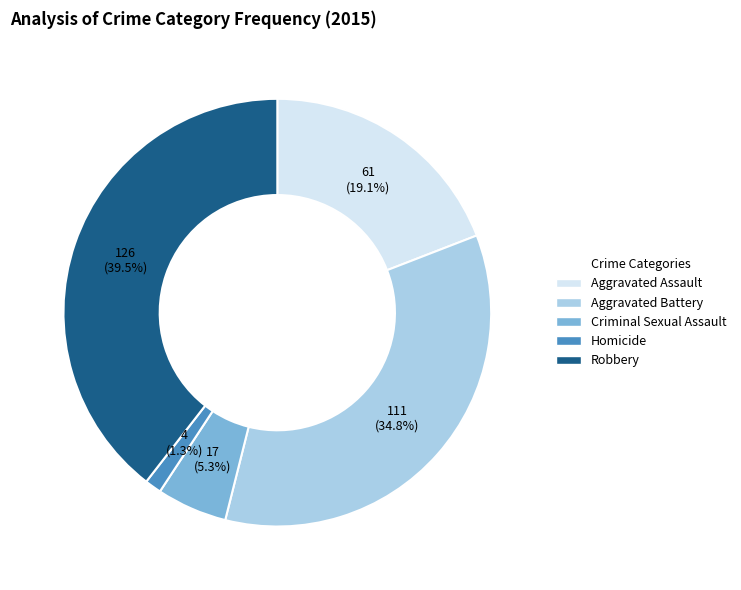

Rank the categories by value from lowest to highest.

Homicide, Criminal Sexual Assault, Aggravated Assault, Aggravated Battery, Robbery